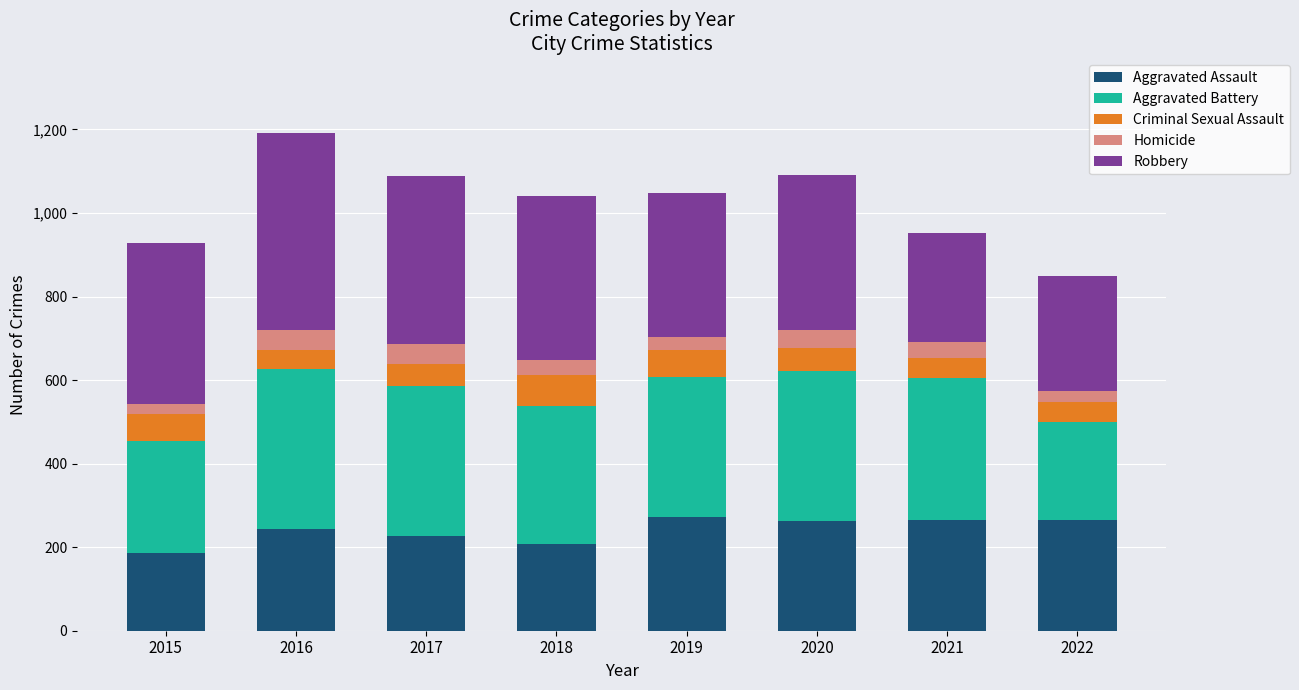

What is the minimum value for Aggravated Assault?

185